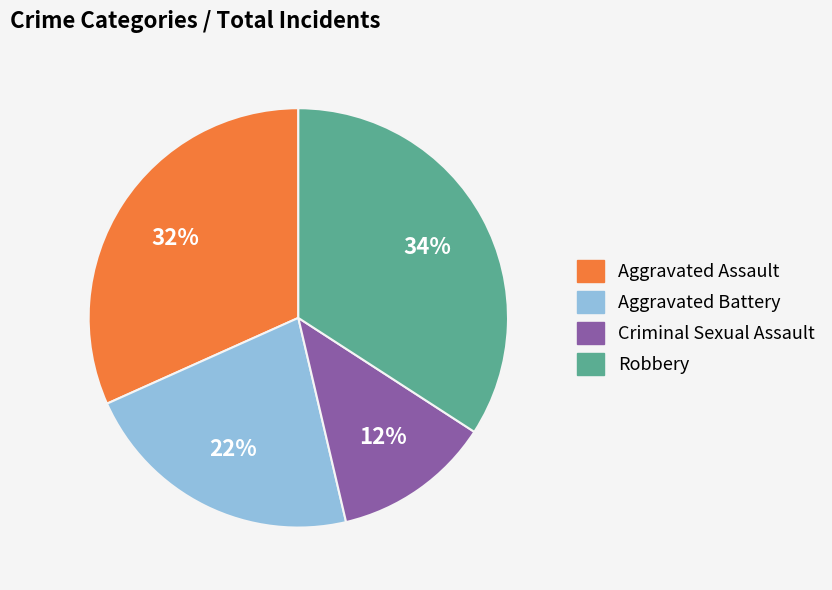

Combined, do Robbery and Aggravated Assault account for over 50%?

Yes